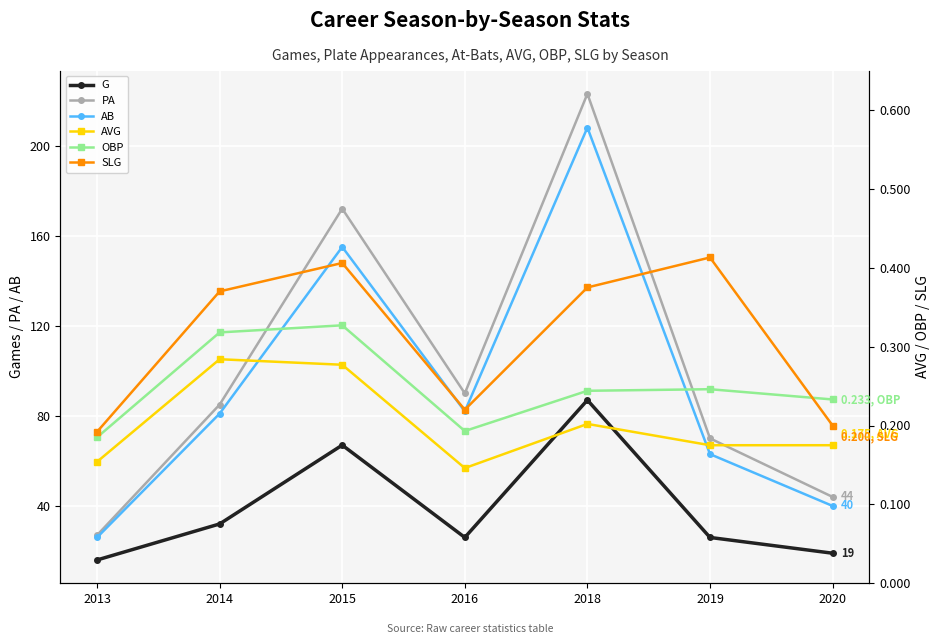

Which series changed the most between 2014 and 2020?

PA